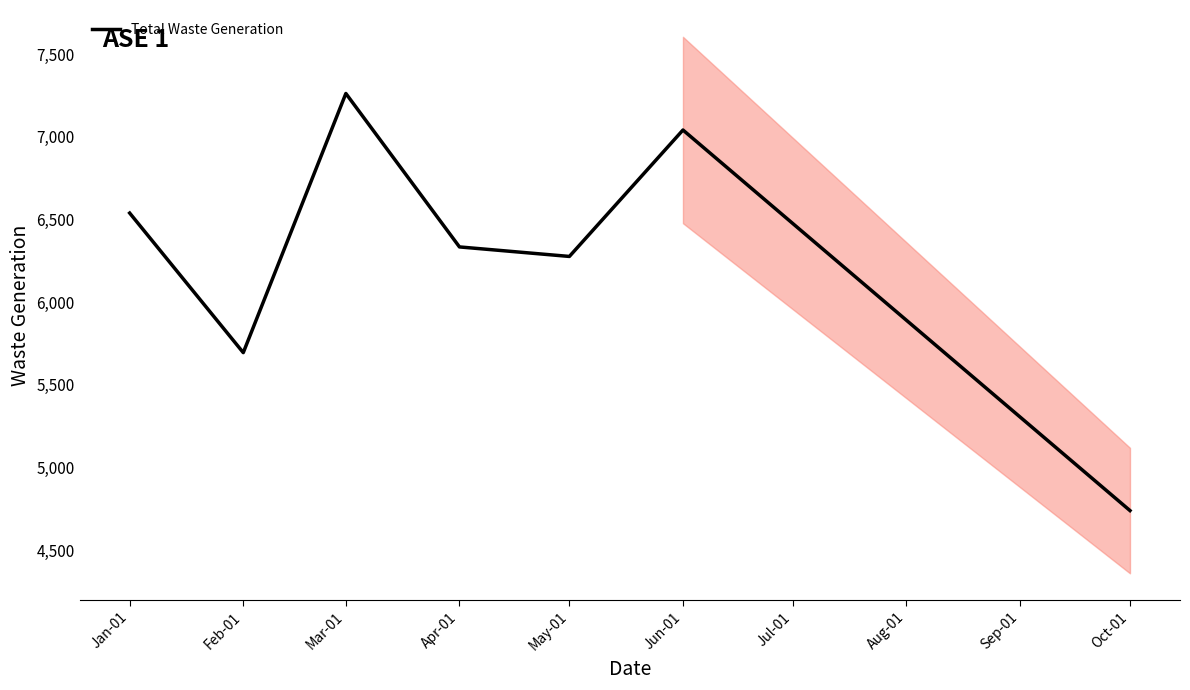

What is the label of the 5th point from the left?

May-01